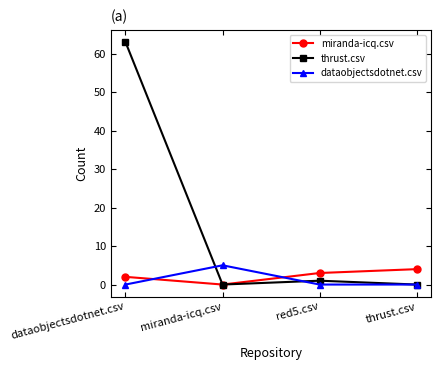

Which series has the largest total across all categories?

thrust.csv